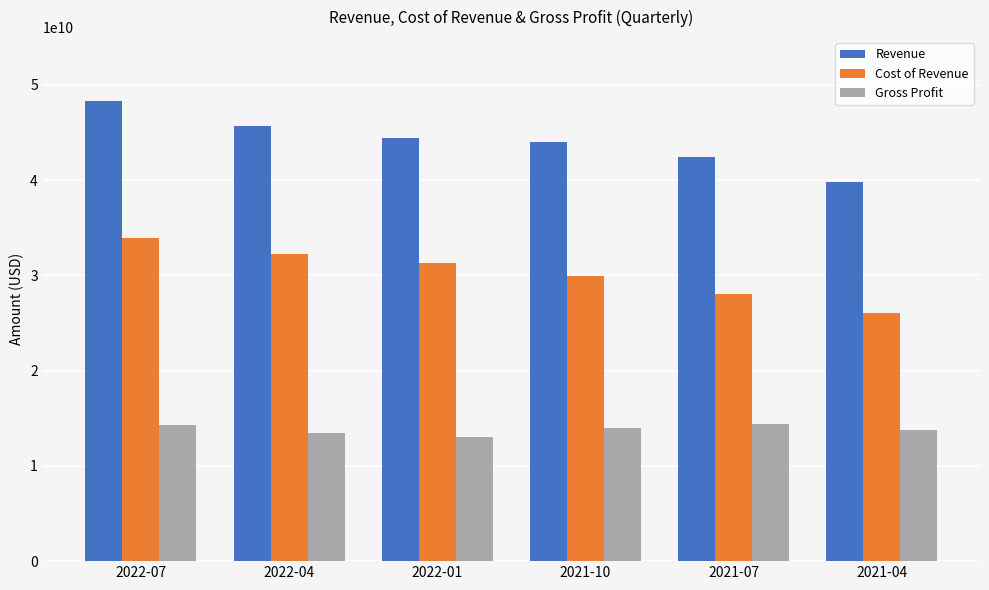

How many data points in Gross Profit are less than 13972000000?

3